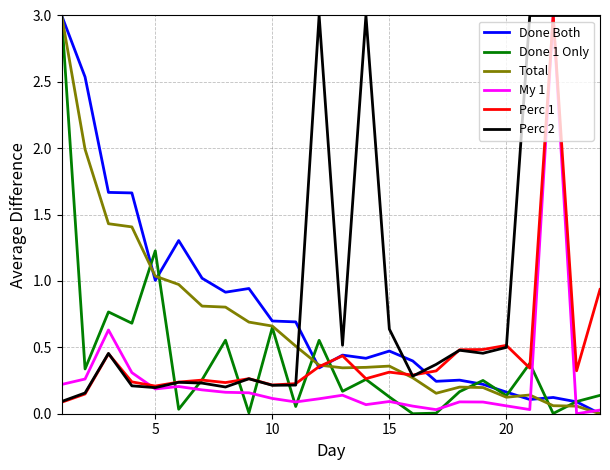

Which series has the largest total across all categories?

Perc 2